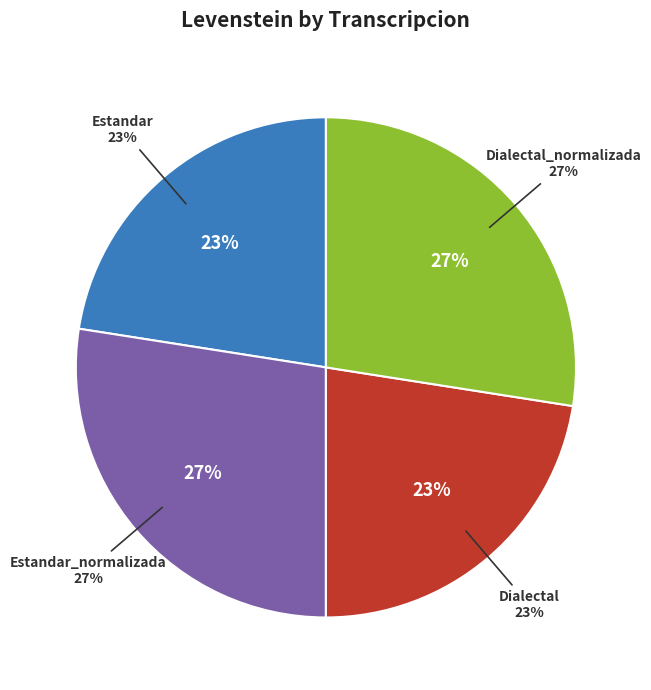

Between Estandar_normalizada and Dialectal_normalizada, which is larger?

Estandar_normalizada